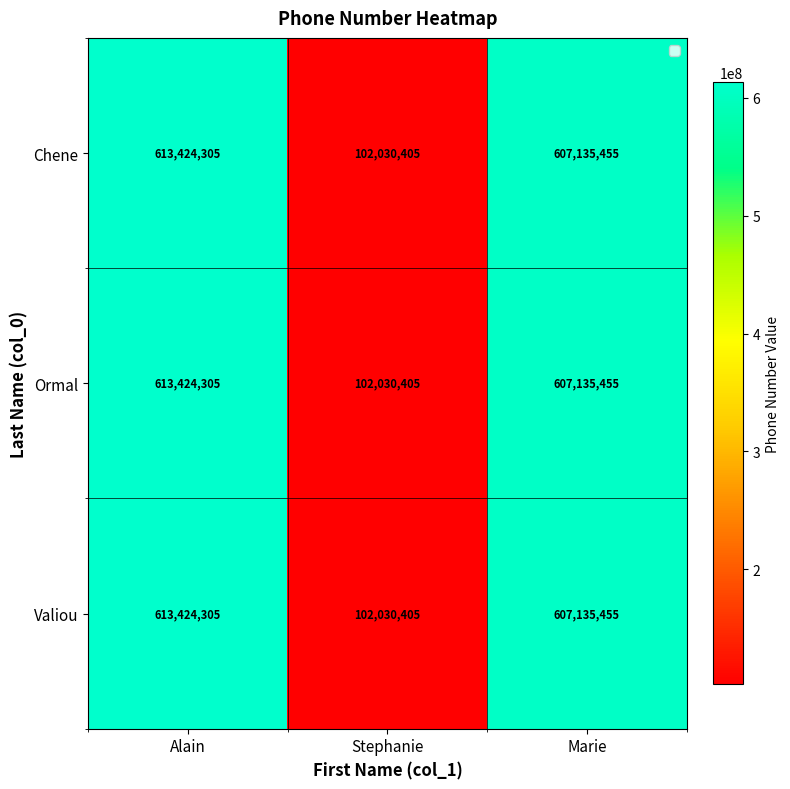

At how many categories does at least one series exceed 336645180?

2